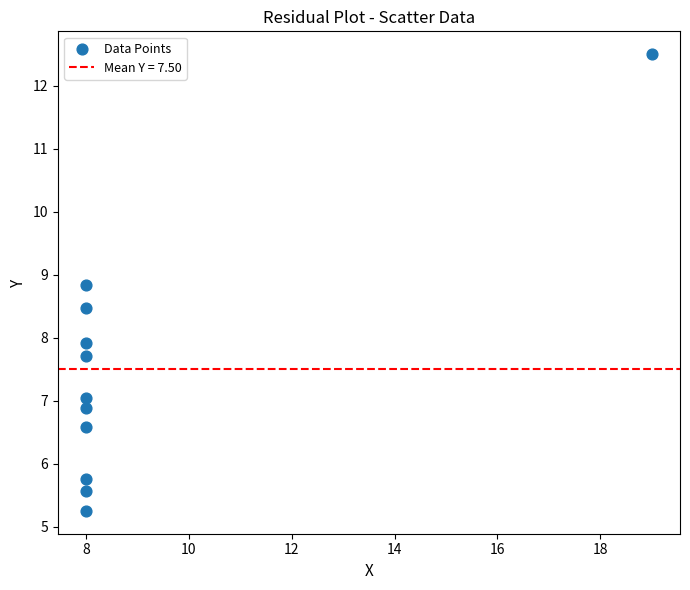

What is the range of X values (max minus min)?

11.0